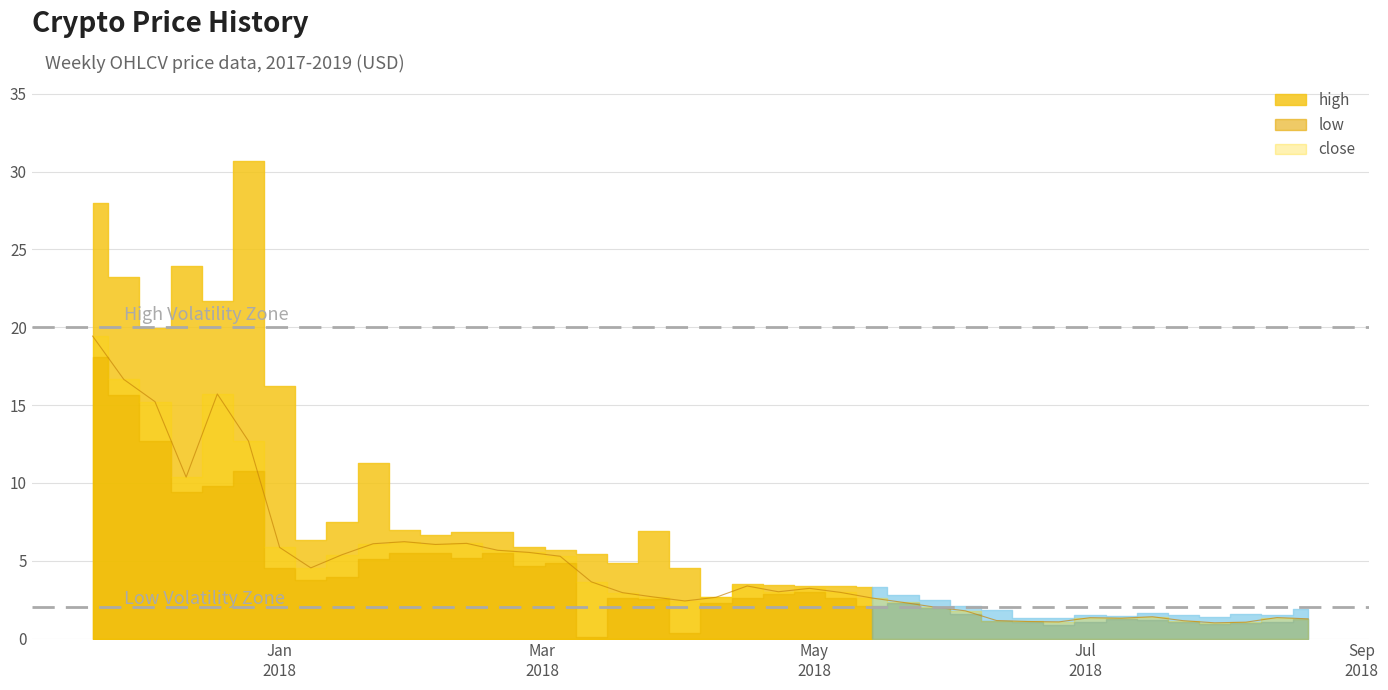

What is the difference between the maximum and second lowest values in the close series?

18.4